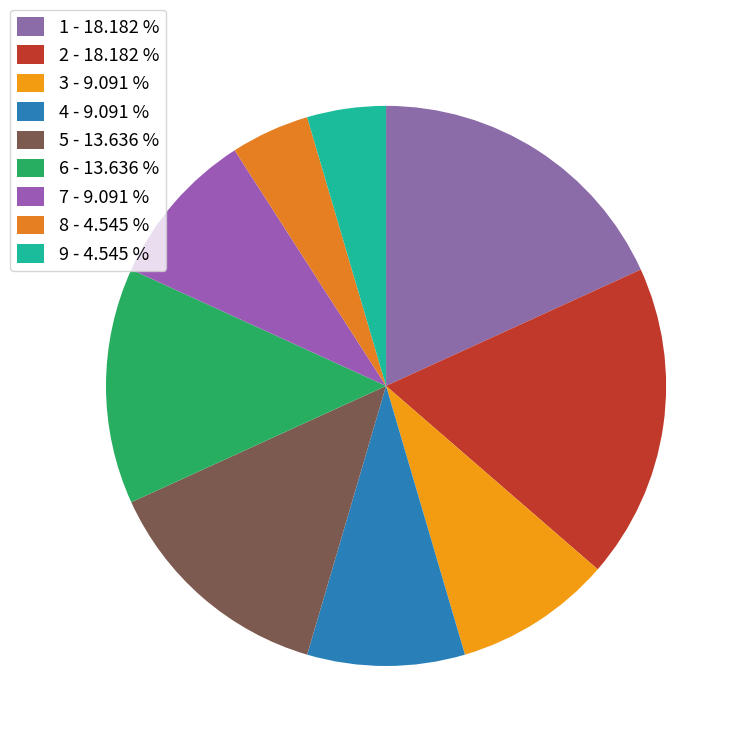

The 1 slice represents 18% of the pie. True or false?

True